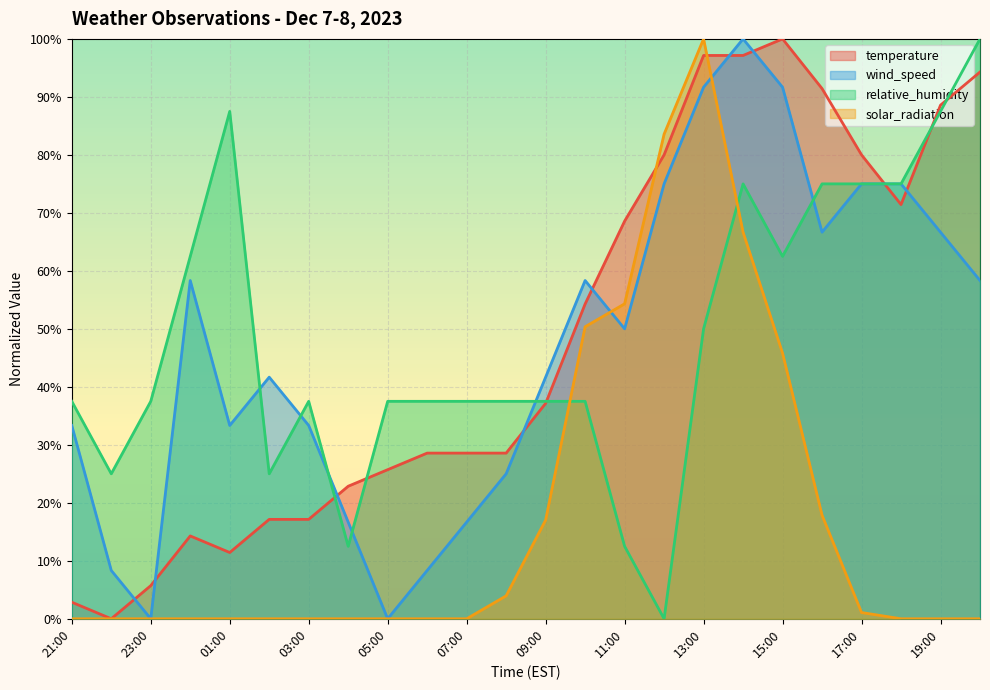

What are all the series names shown in the legend?

temperature, wind_speed, relative_humidity, solar_radiation